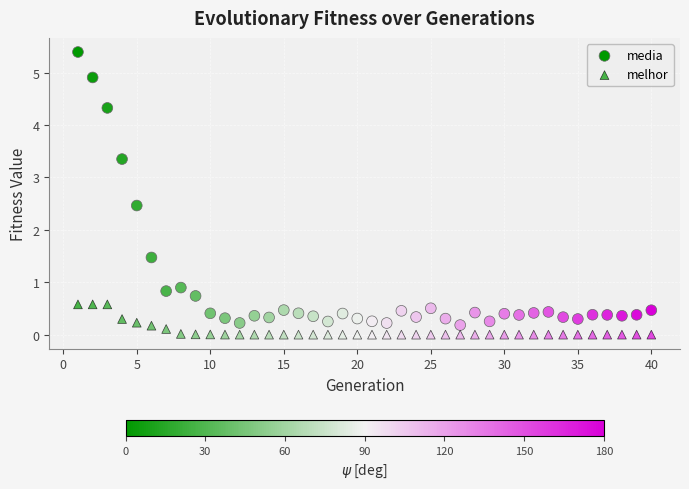

How many points are shown in the scatter plot?

80